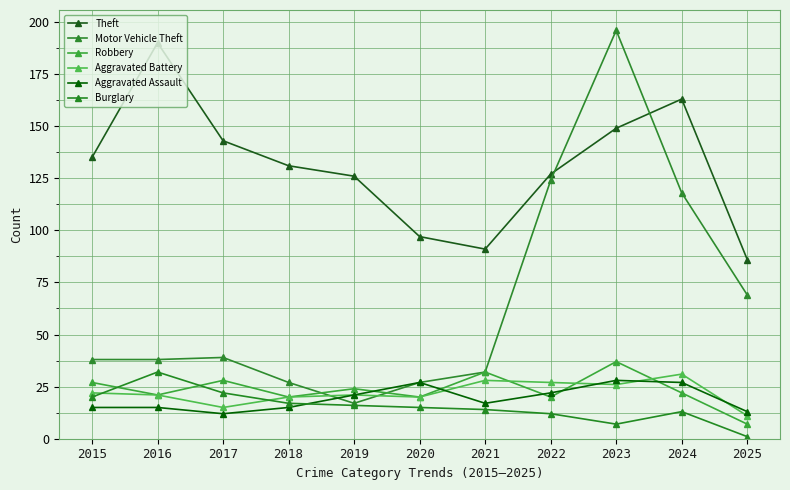

How many lines are shown in the chart?

6